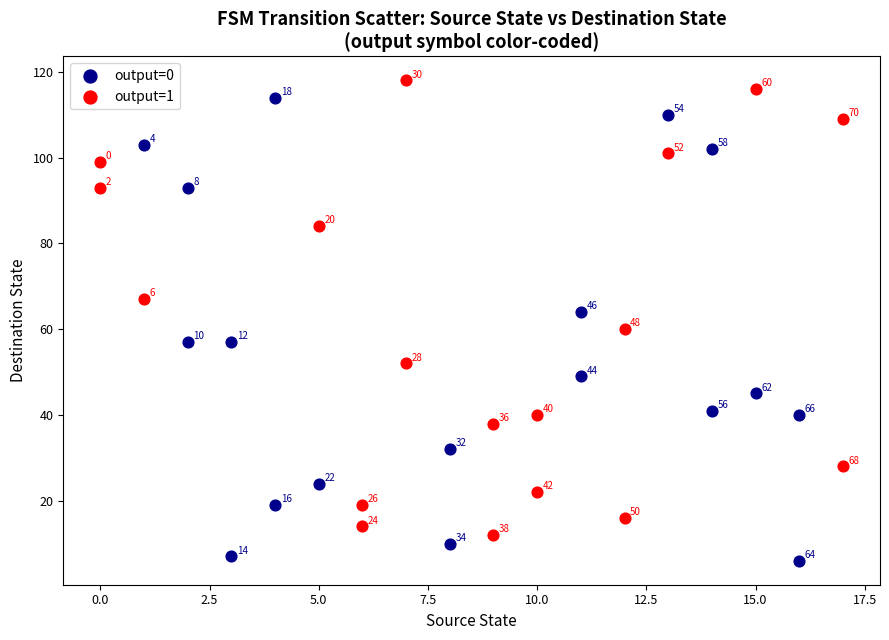

Which series has the largest Y range (max minus min)?

output=0